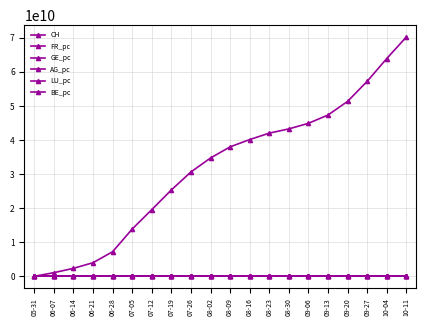

How many series are shown in this chart?

6